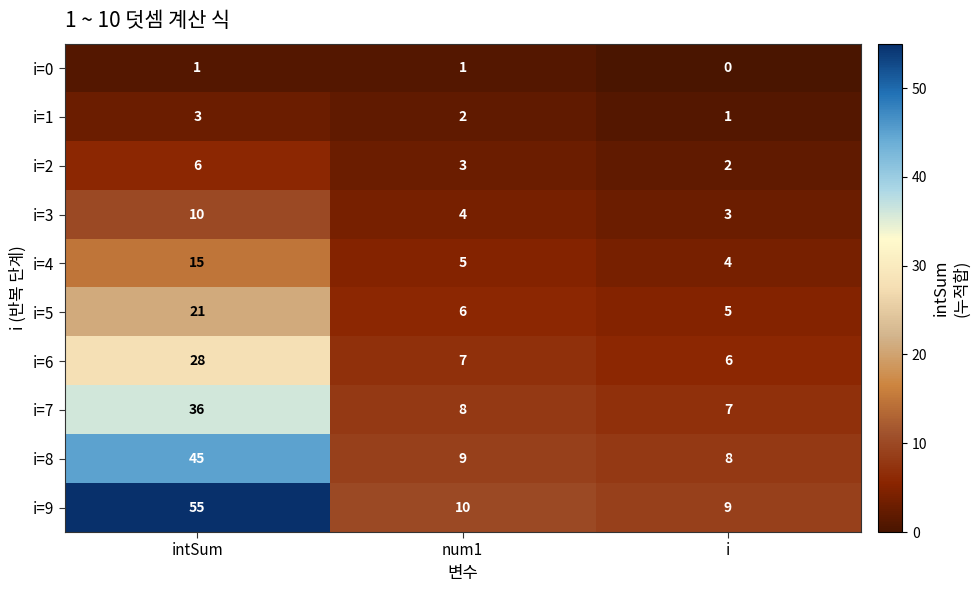

Is it true that i=0 equals 0 at i?

True